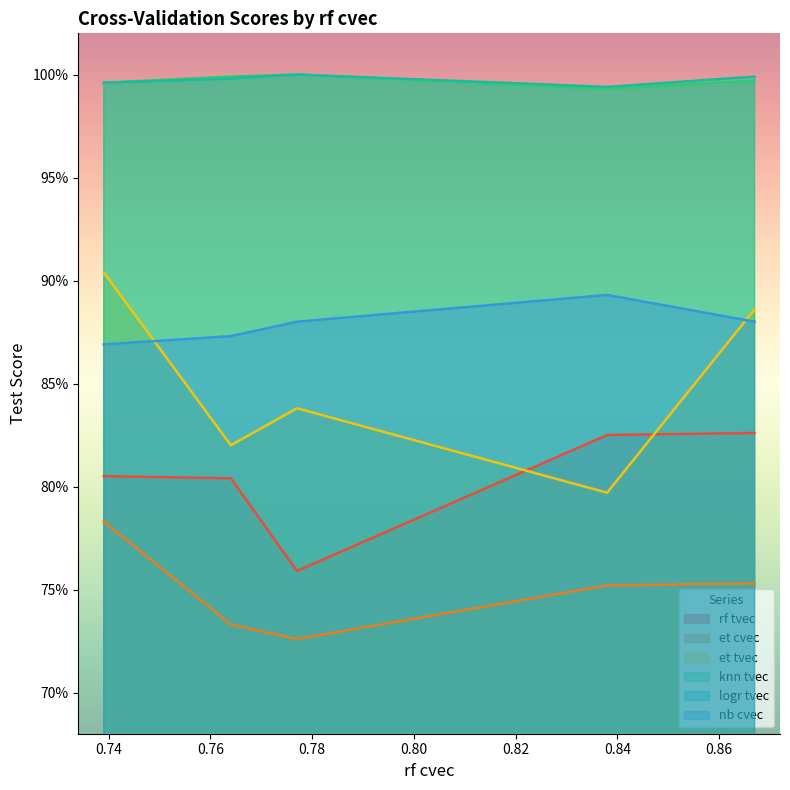

How many interior local peaks does the logr tvec series have?

1